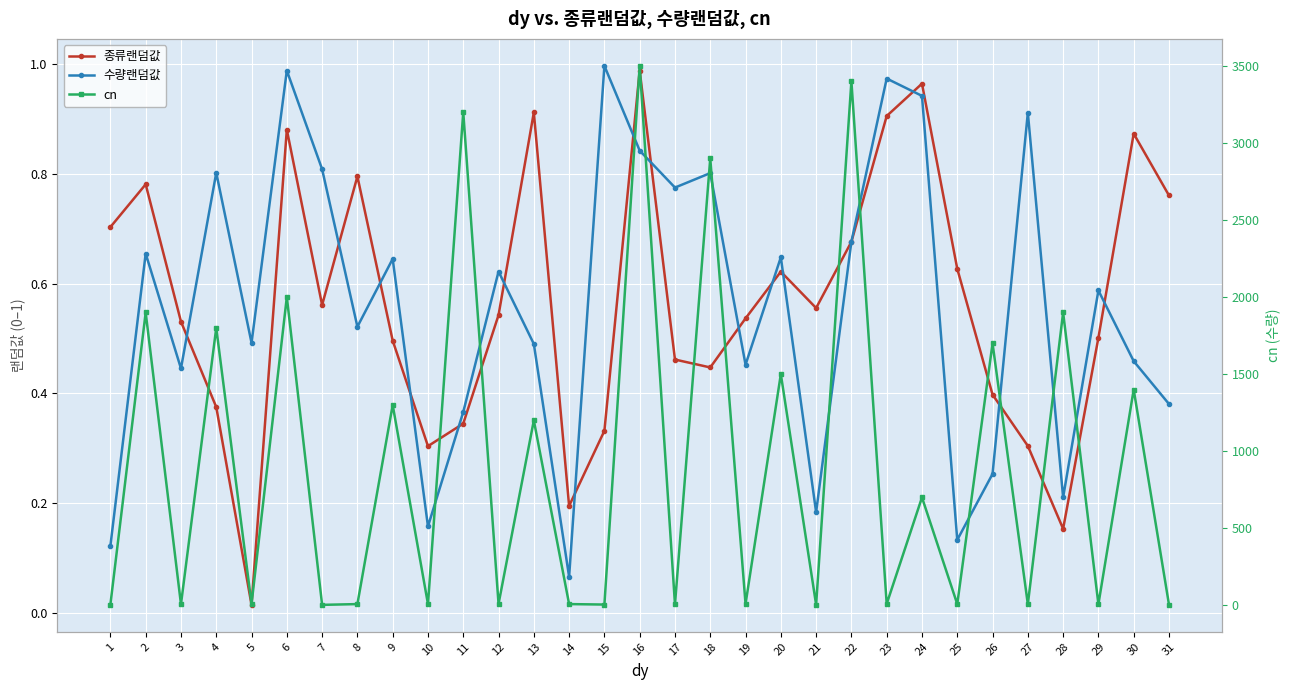

What are all the series names shown in the legend?

종류랜덤값, 수량랜덤값, cn